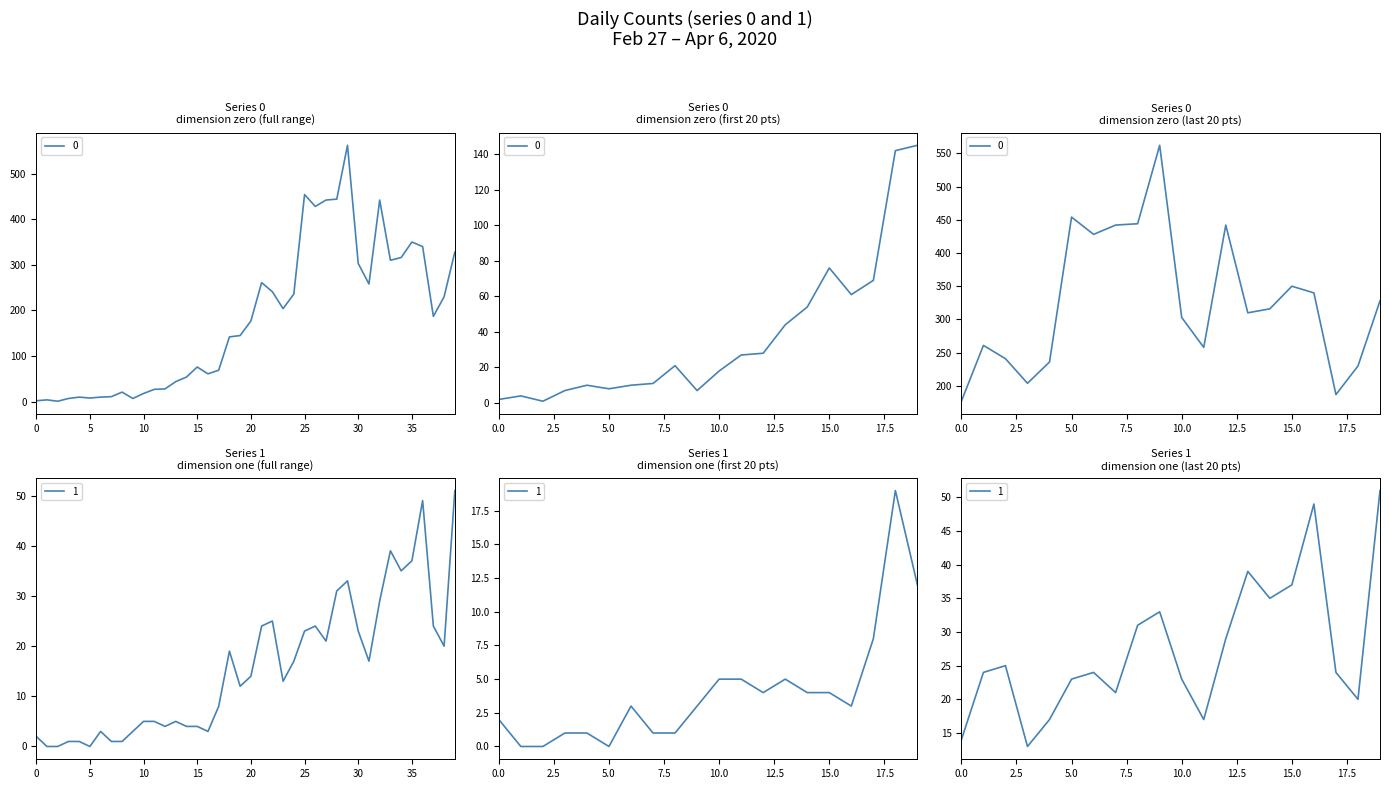

Where is 0 nearest to the value 281?

2020-03-19